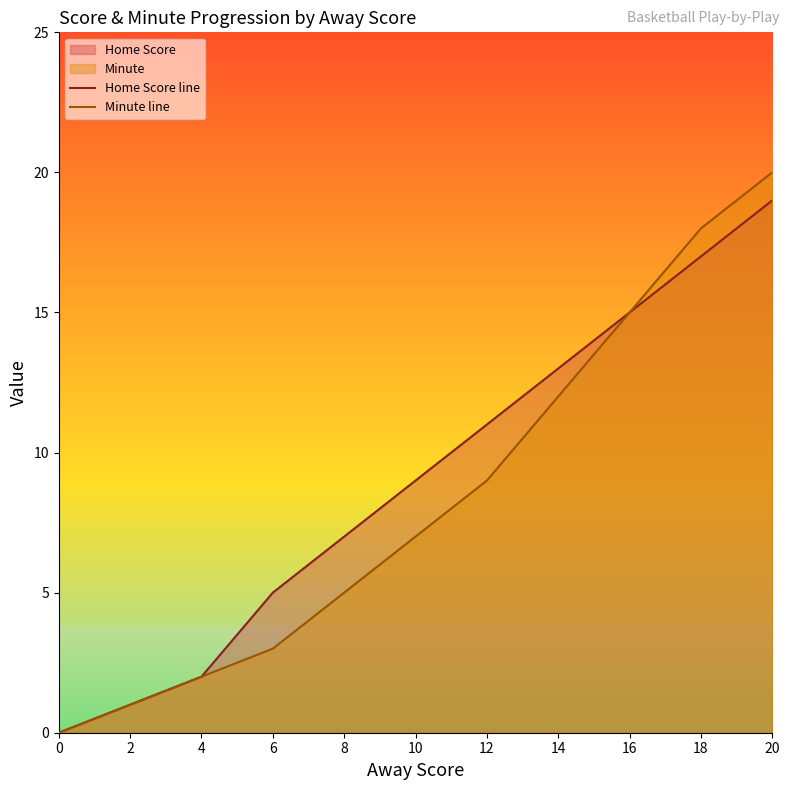

The value of Minute line at 20 is 20. True or false?

True